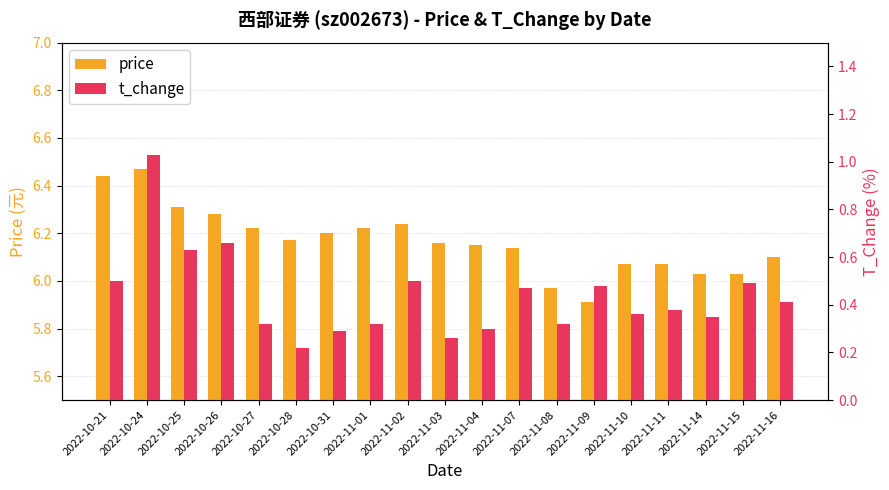

List the series in order of their peak value, lowest first.

t_change, price